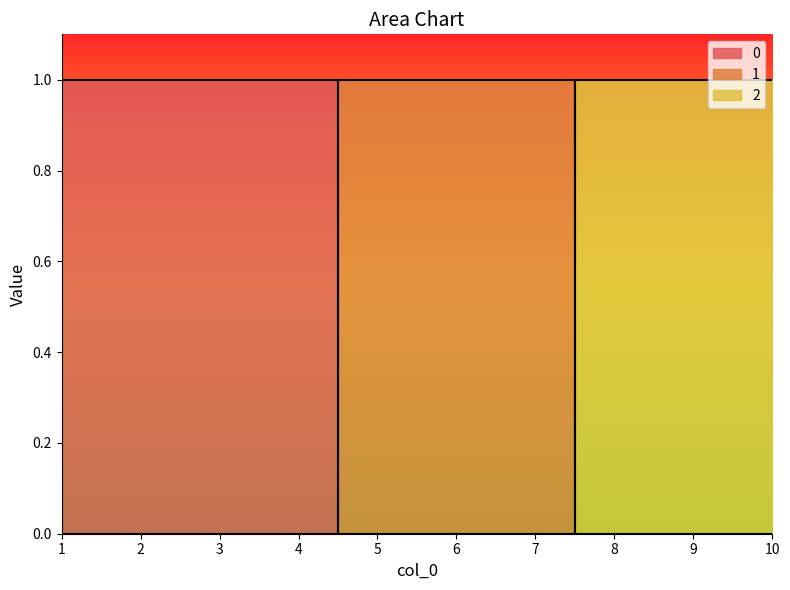

What are all the series names shown in the legend?

0, 1, 2